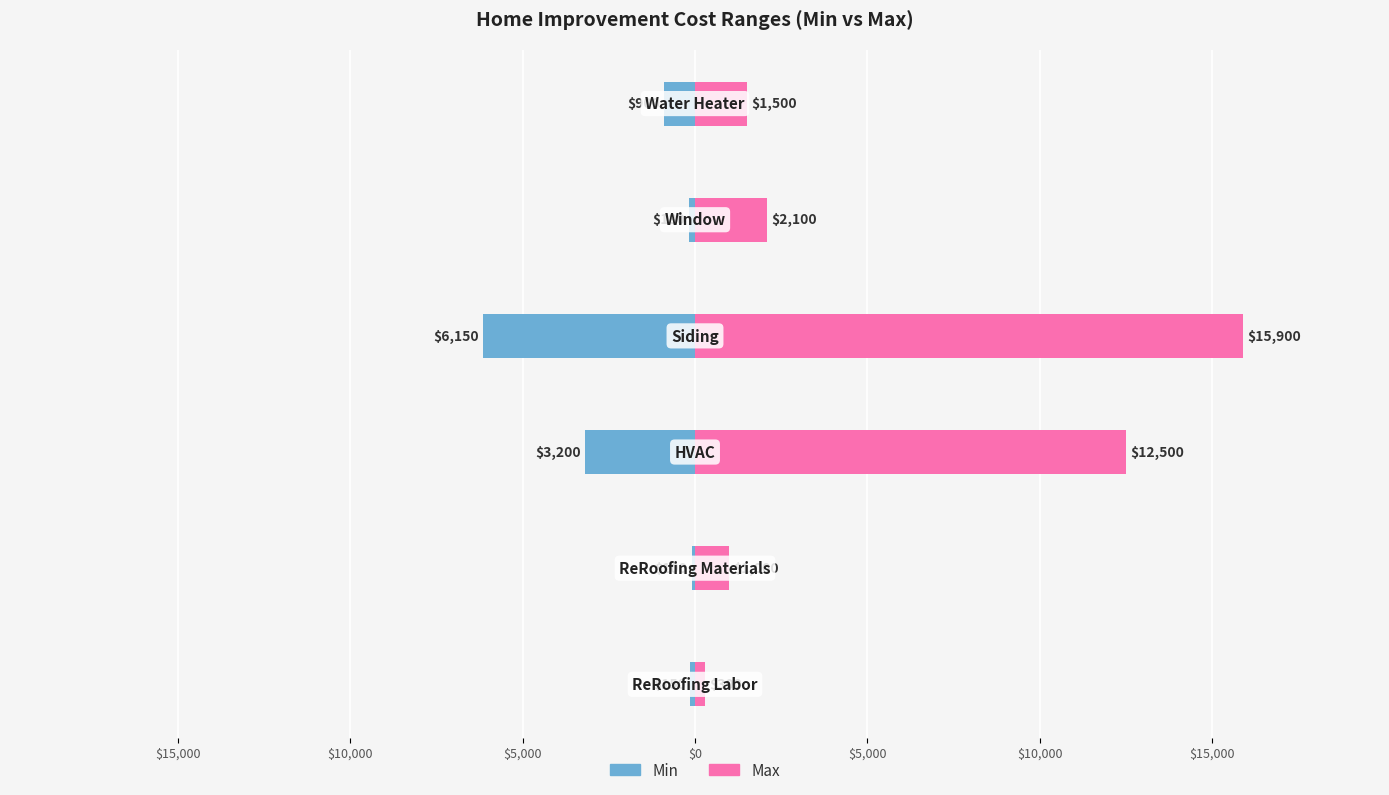

List the series in order of their overall mean, highest first.

Max, Min